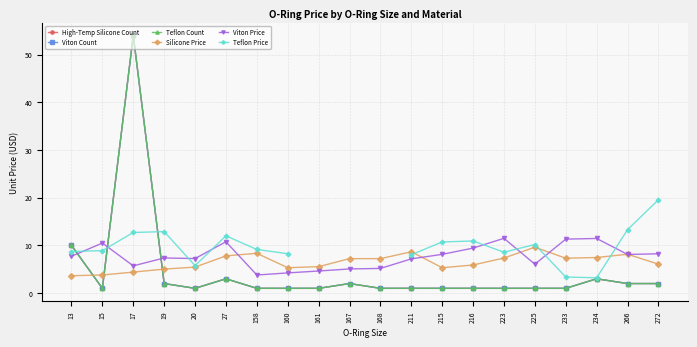

How many lines are shown in the chart?

6